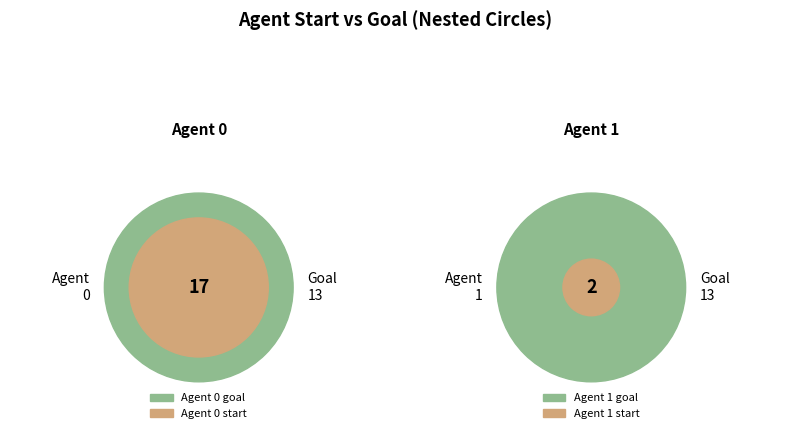

To the nearest percent, what portion does 0 represent?

89%